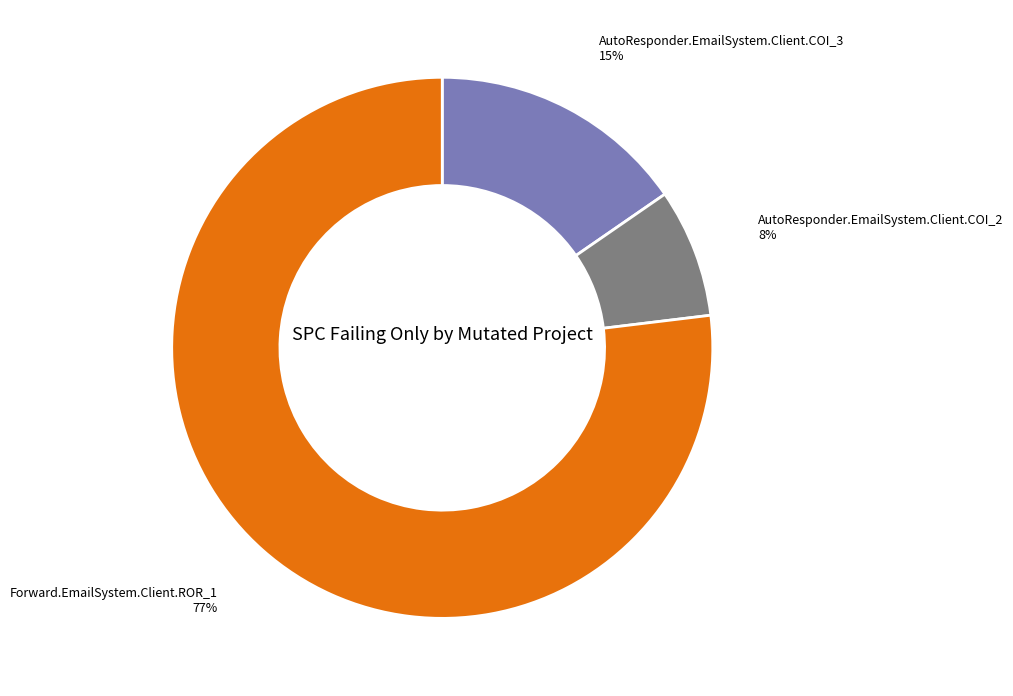

How many slices are in this pie chart?

3